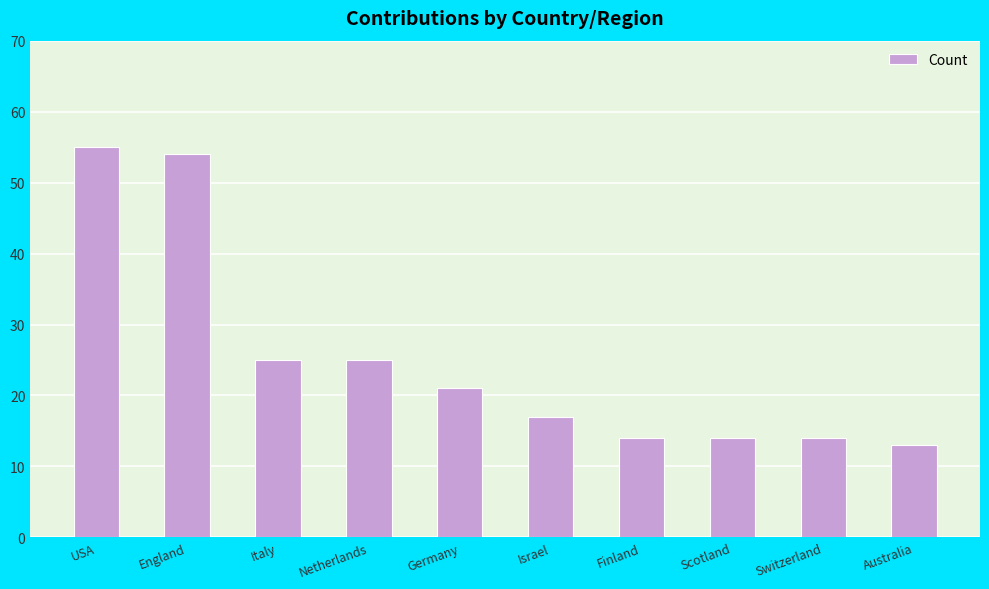

What is the difference between the maximum and minimum values?

42